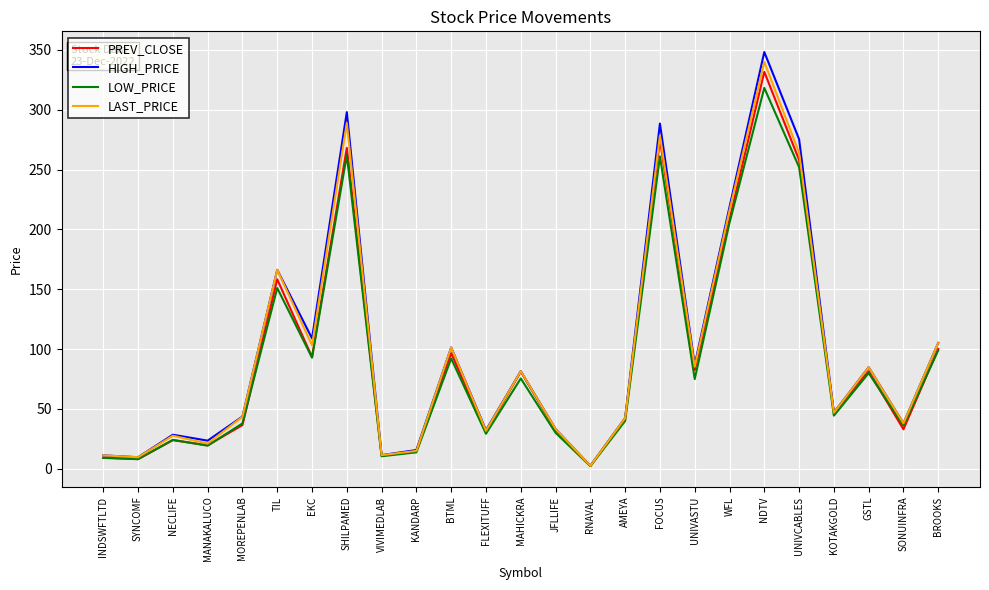

At which label does LAST_PRICE reach its minimum?

RNAVAL